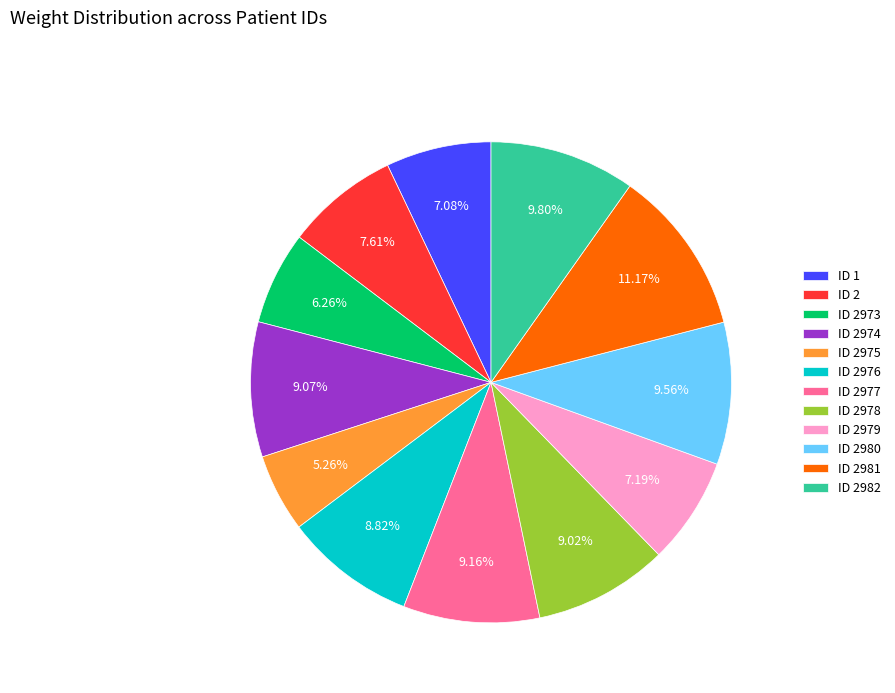

Is it true that ID 2979 is 7% of the pie?

True